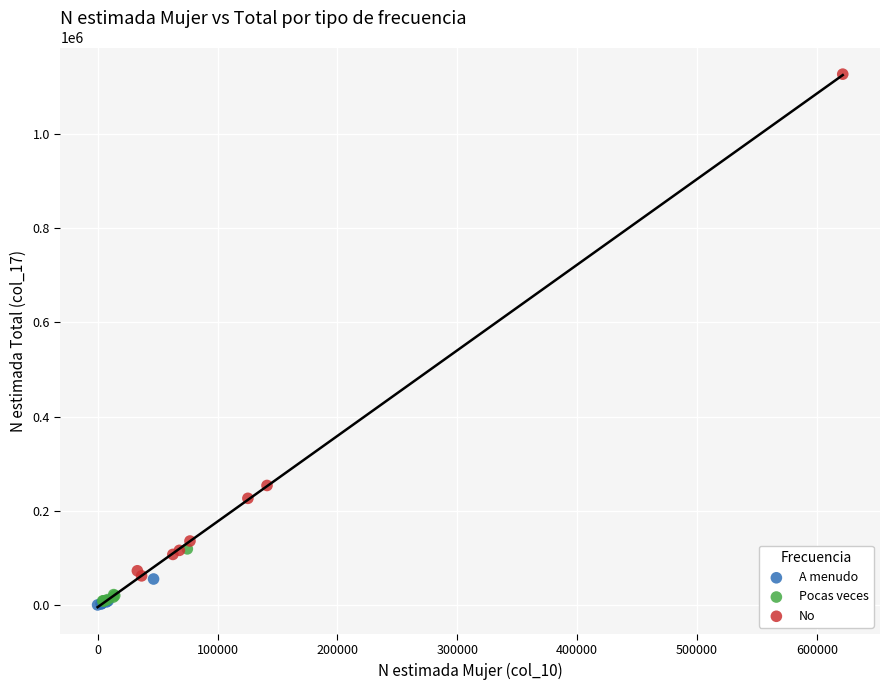

Which series contains the highest Y value?

No